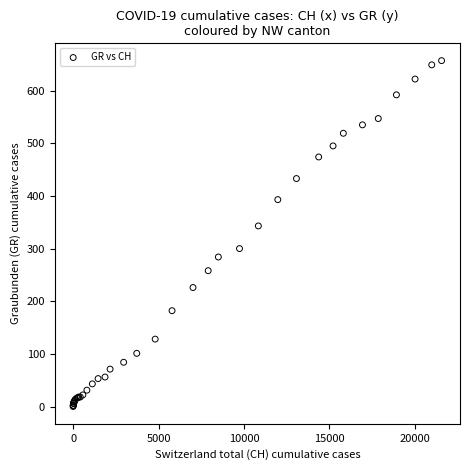

What Y value in the scatter plot is closest to 328?

343